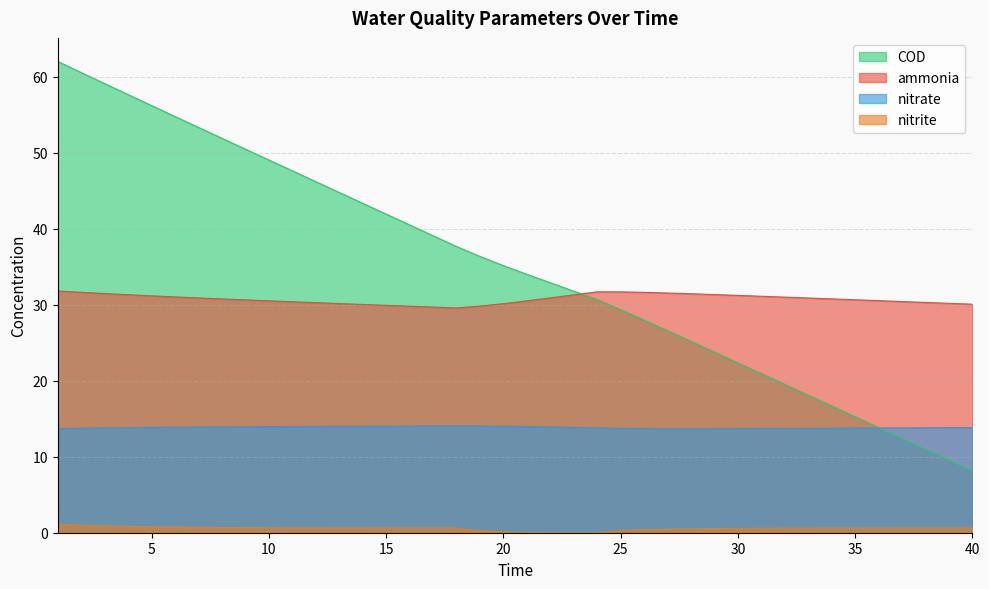

True or false: ammonia and nitrate cross at least once.

False